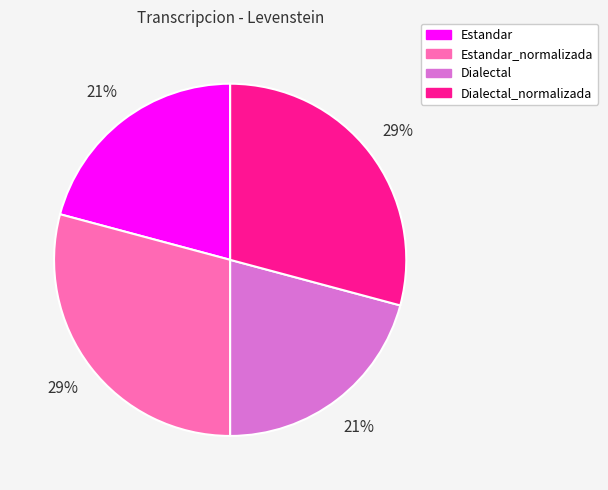

Is the sum of Dialectal and Estandar greater than half?

No